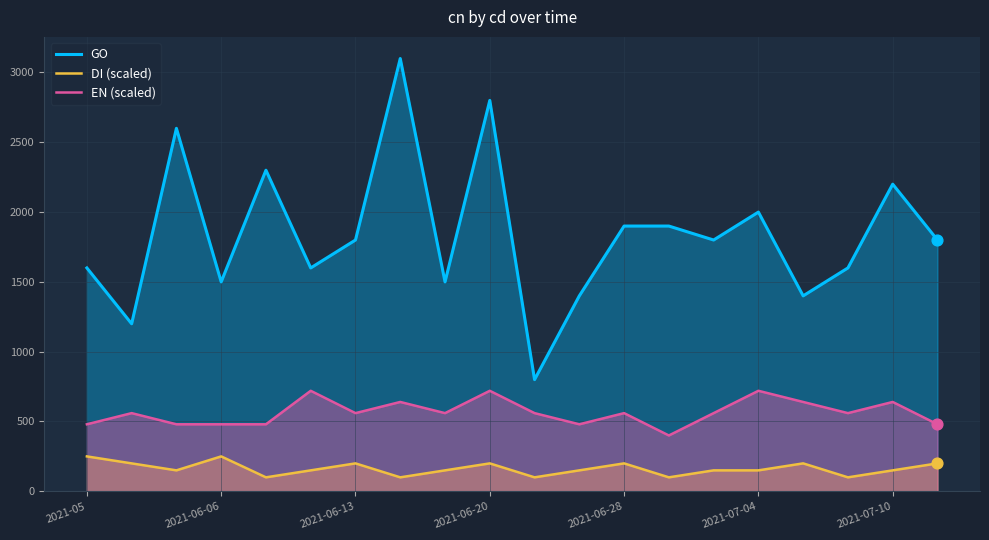

What is the total value across all series at 11?

2030